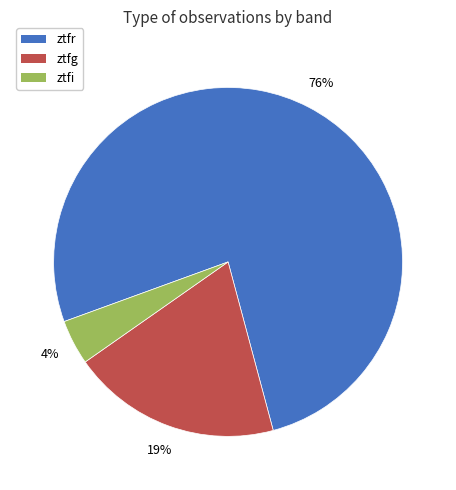

Combined, do ztfr and ztfg account for over 50%?

Yes